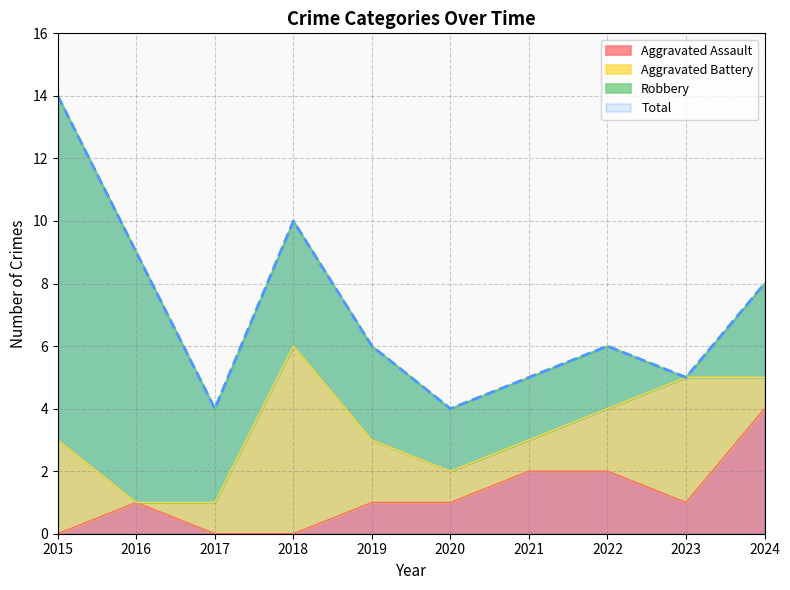

The Total series shows 10 at 2018. True or false?

True